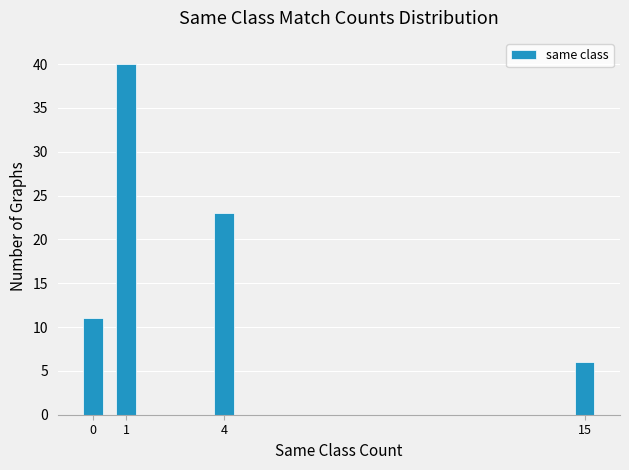

Reading left to right, list all the values displayed in this chart.

11	40	23	6